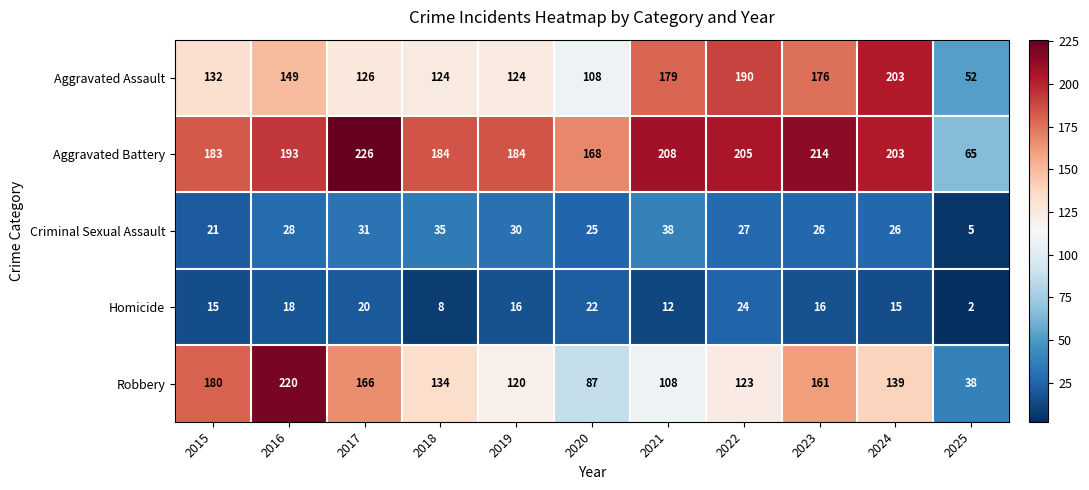

Between 2018 and 2024, which series saw the biggest shift?

Aggravated Assault